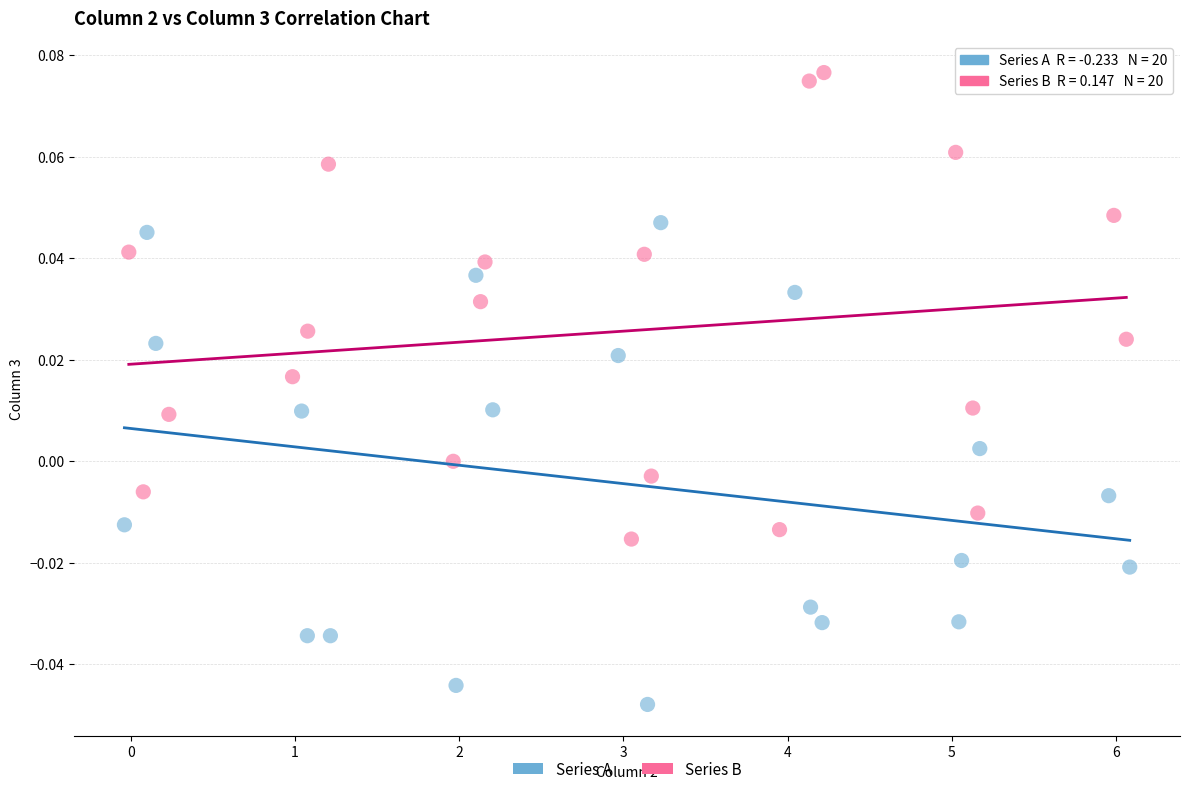

Which series contains the highest Y value?

Series B